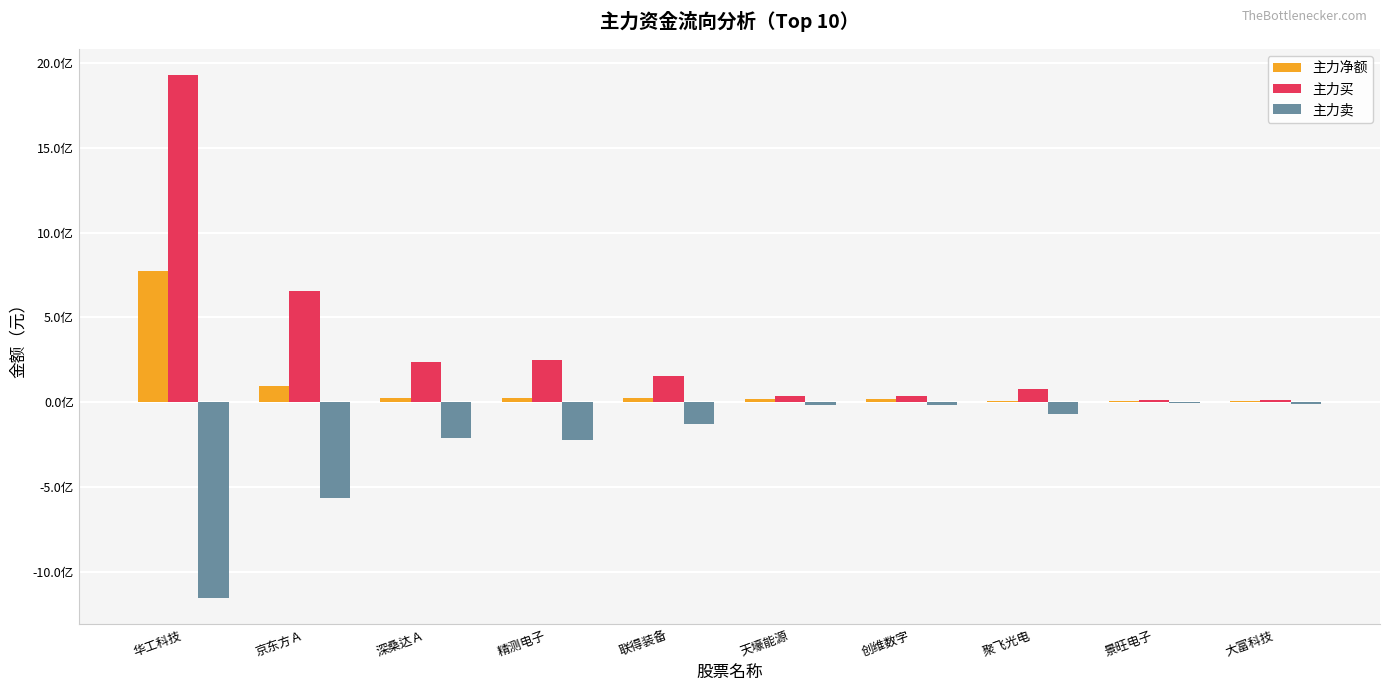

Are the bars horizontal?

No